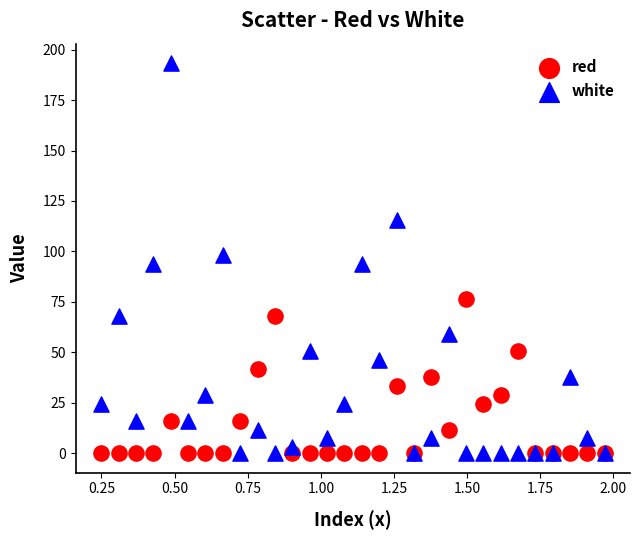

What are all the series names shown in the legend?

red, white